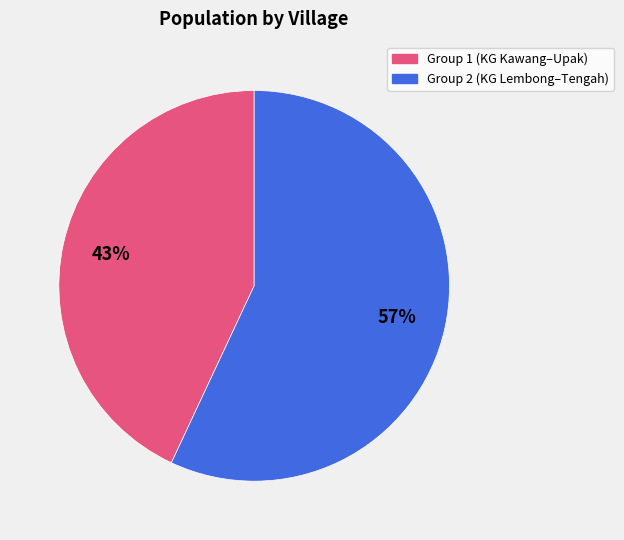

Is there a majority slice in this chart?

Yes